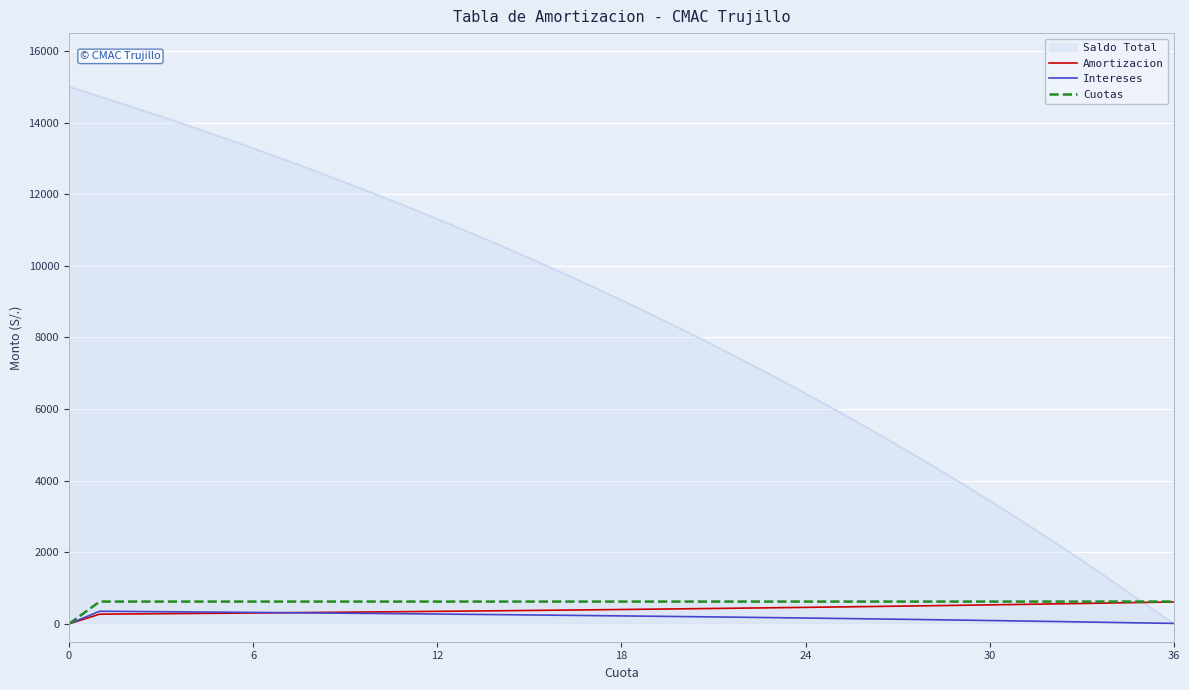

What are all the series names shown in the legend?

Saldo Total, Amortizacion, Intereses, Cuotas